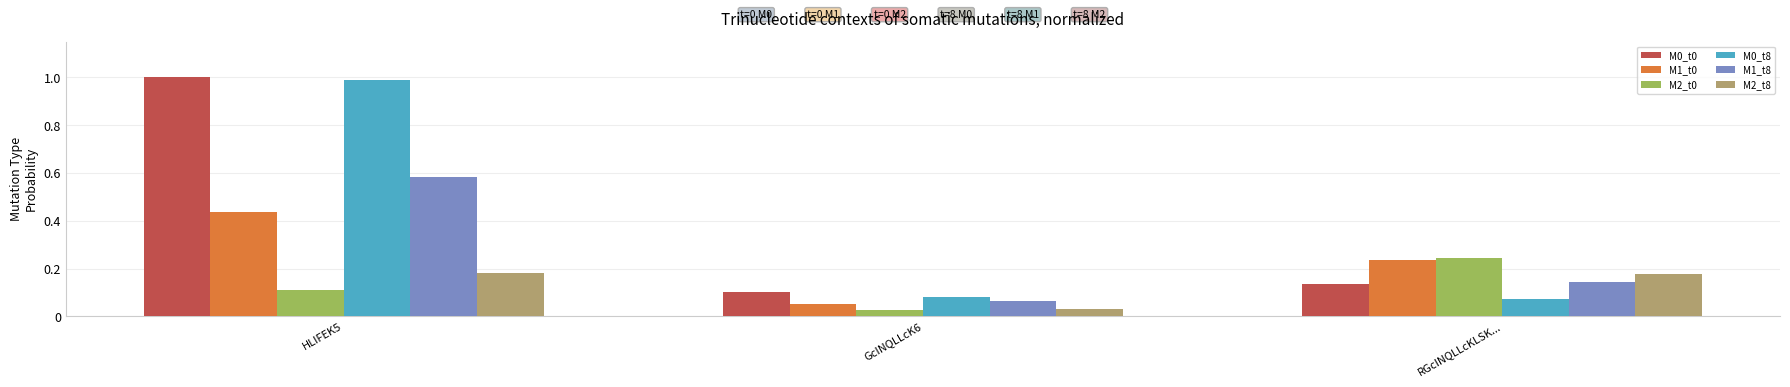

Is the value of M0_t8 at GcINQLLcK6 greater than the value of M2_t8 at RGcINQLLcKLSK...?

No